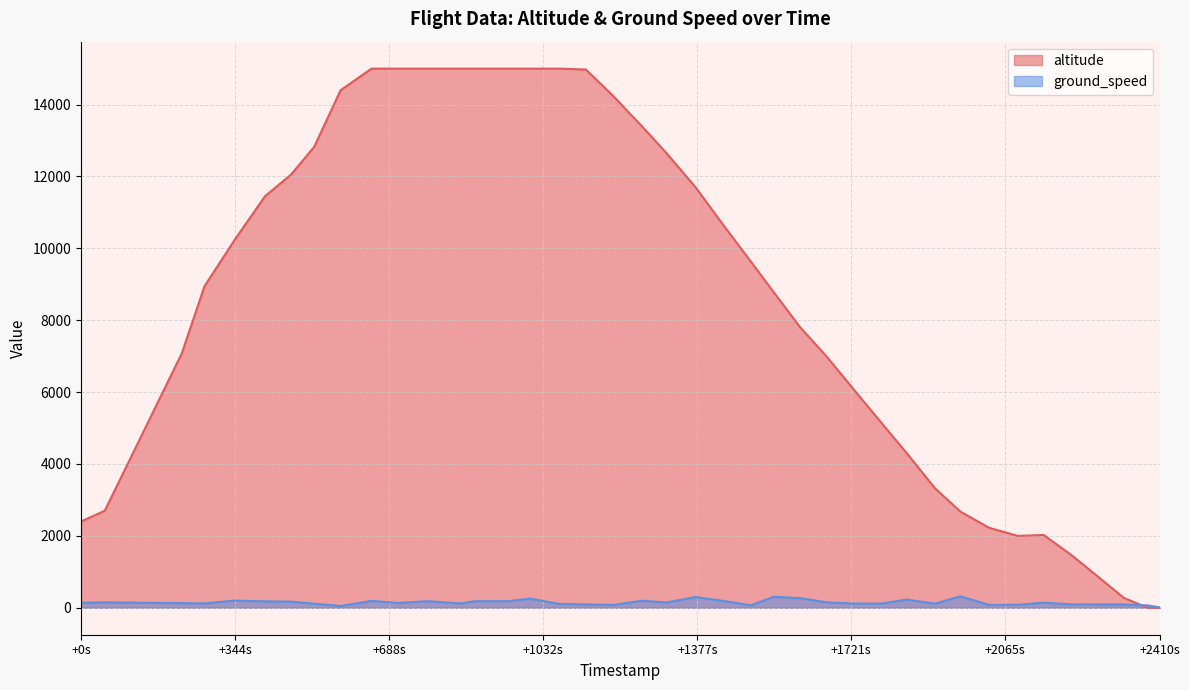

The value of ground_speed at 8 is 142. True or false?

False